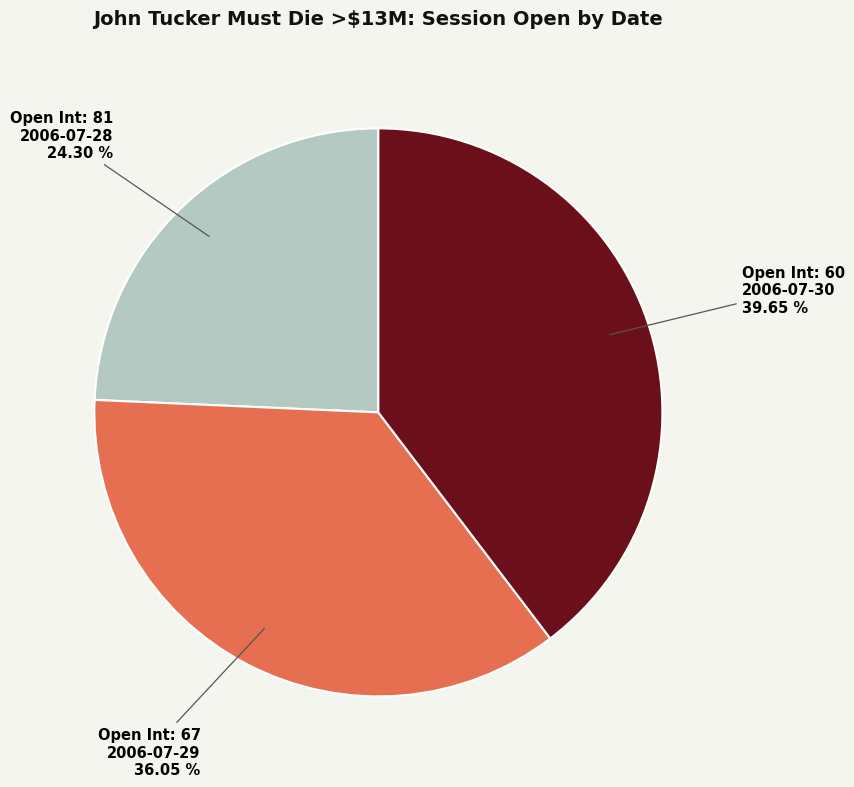

Does any single category account for the majority?

No